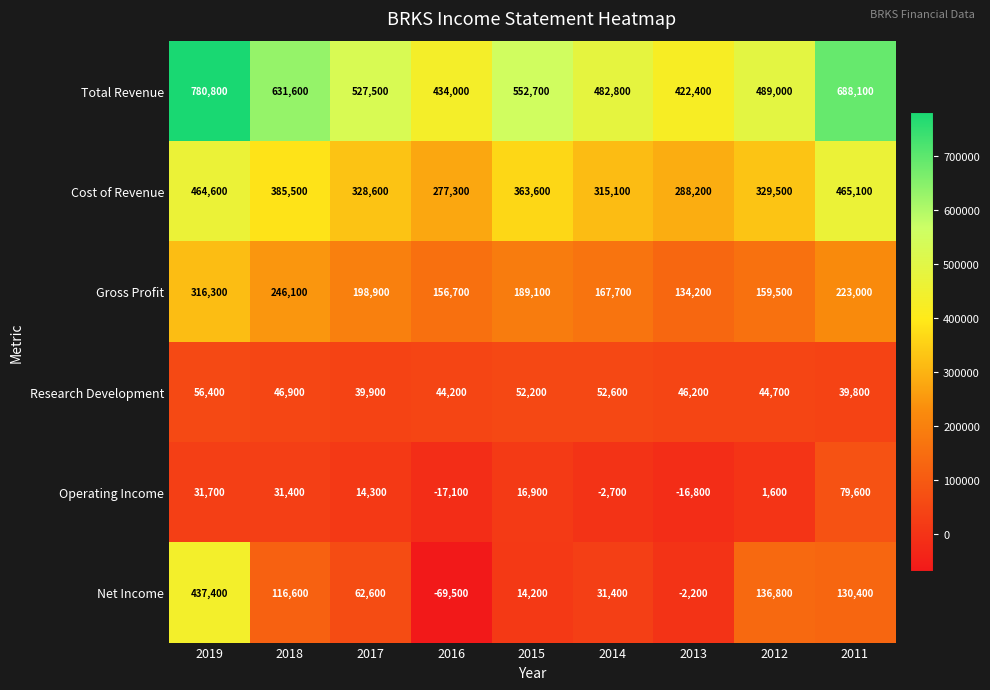

What is the spread (max minus min) of values at 2011?

648300